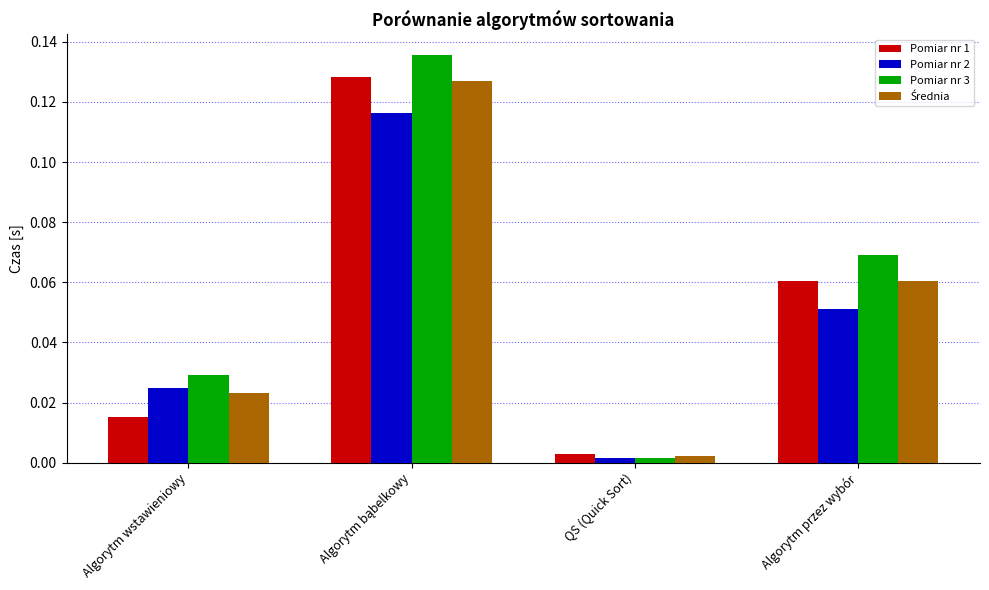

Which series has the widest spread of values?

Pomiar nr 3